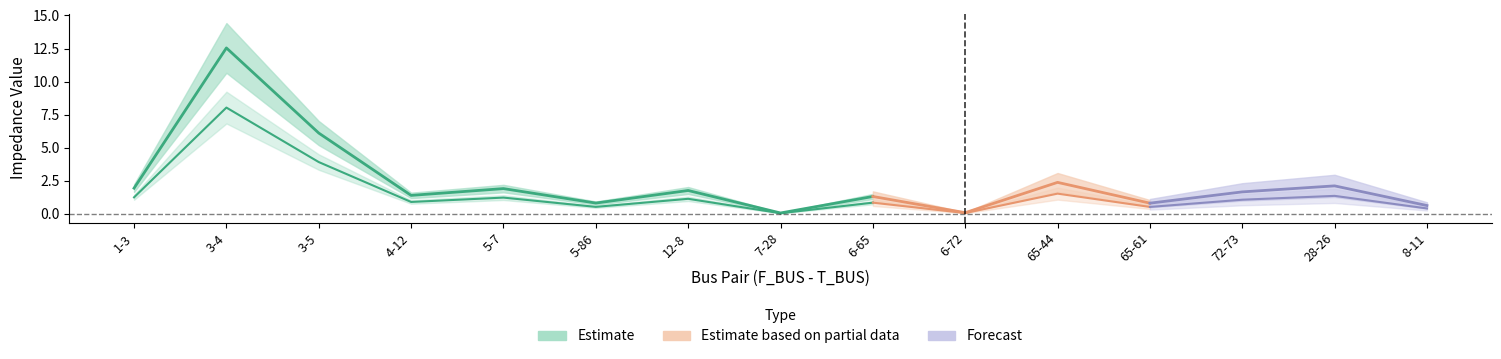

What is the average value of the BR_X series?

1.5